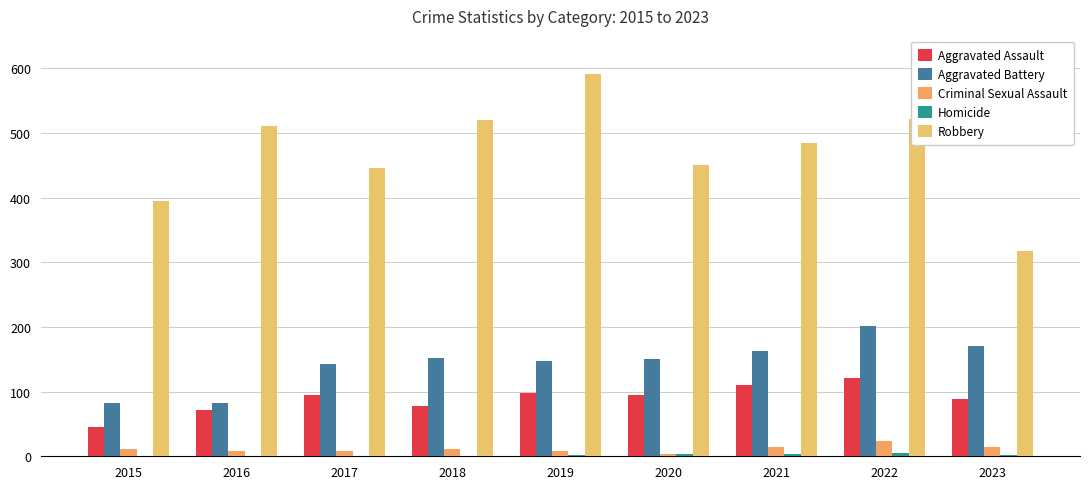

Are the bars grouped side by side (vs. stacked)?

Yes